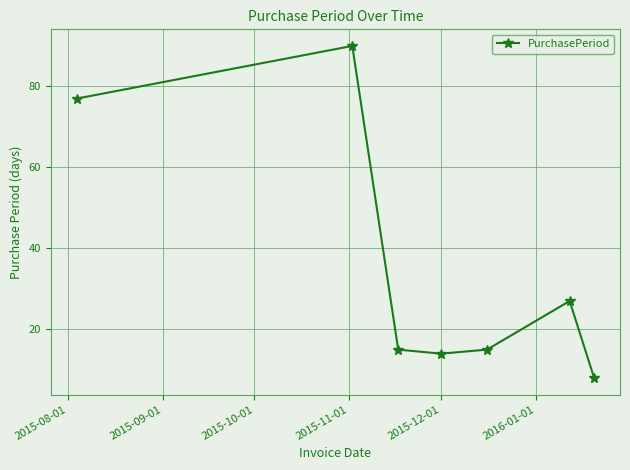

Is this an area chart (filled region under the line)?

No